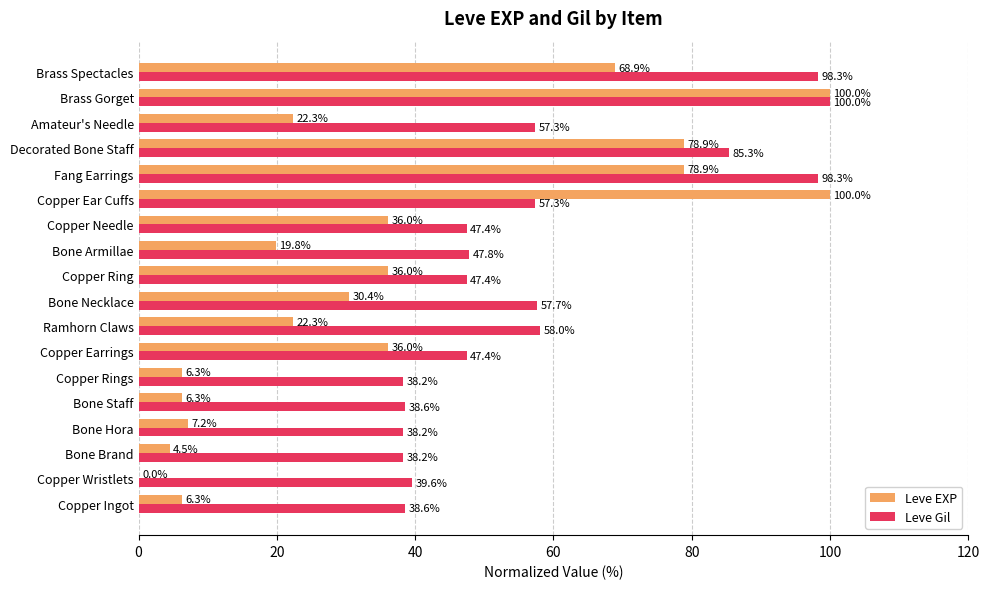

What is the sum of the Leve Gil values at Copper Ring and Brass Gorget?

147.4